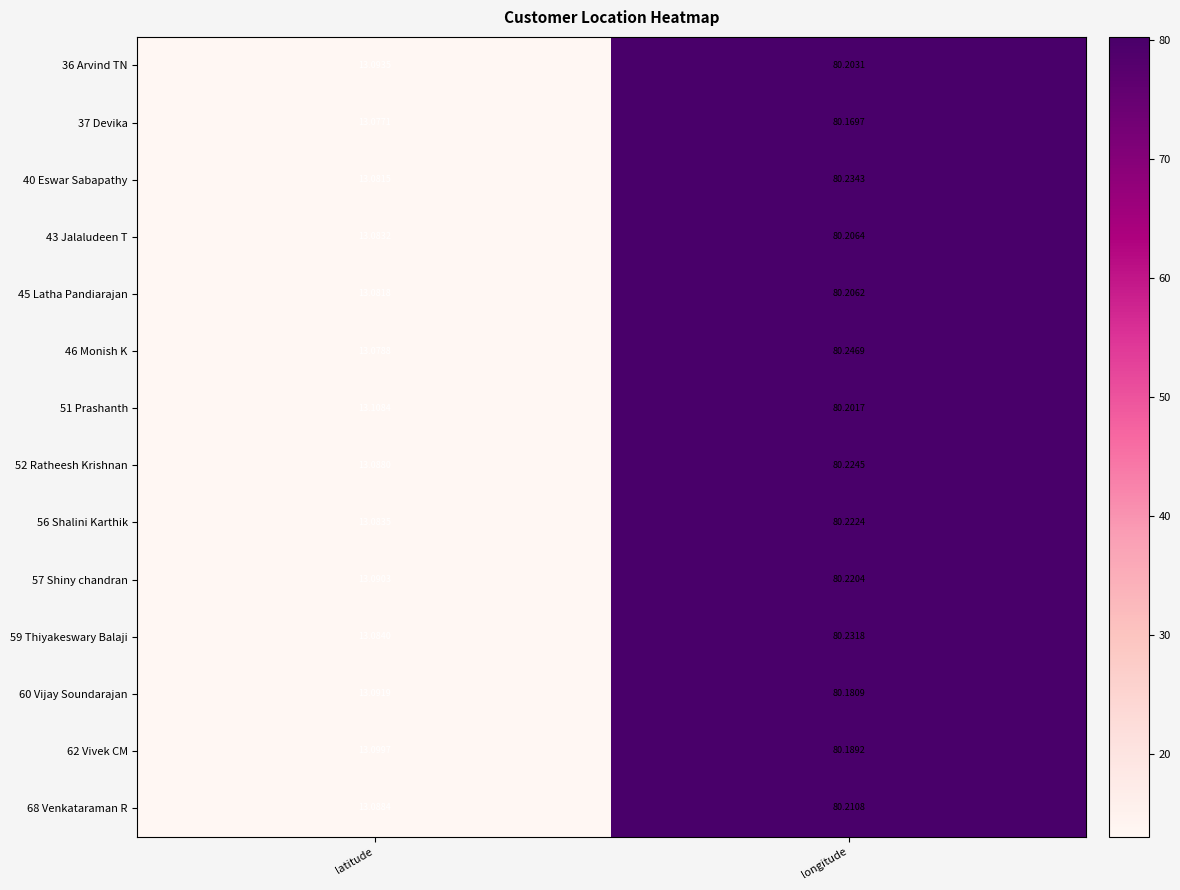

Rank the categories by 59 Thiyakeswary Balaji value from highest to lowest.

longitude, latitude